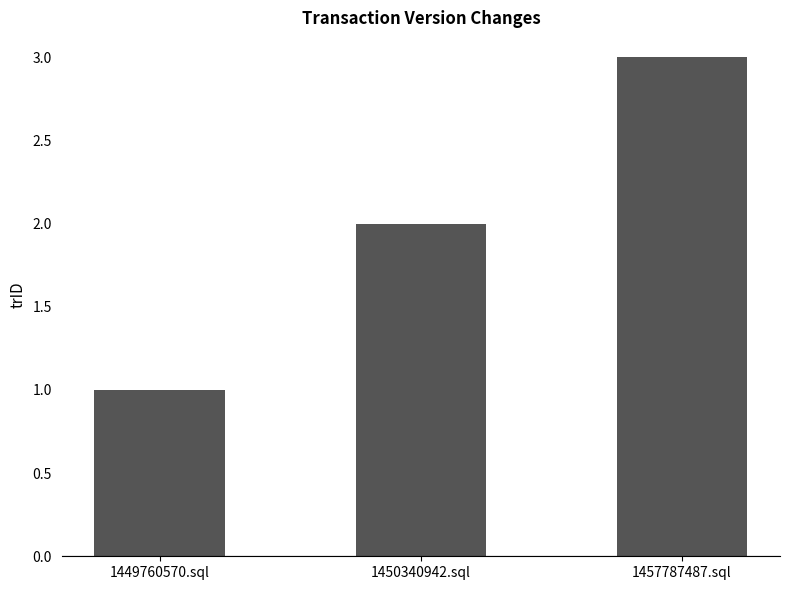

What position from the left is 1450340942.sql?

2